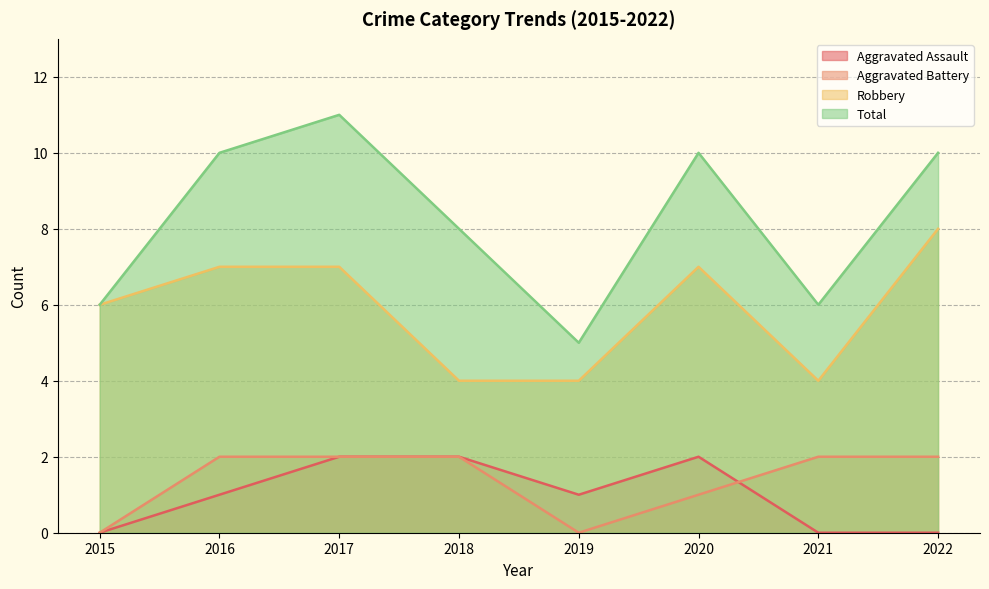

At which category is the sum across all series the highest?

2017